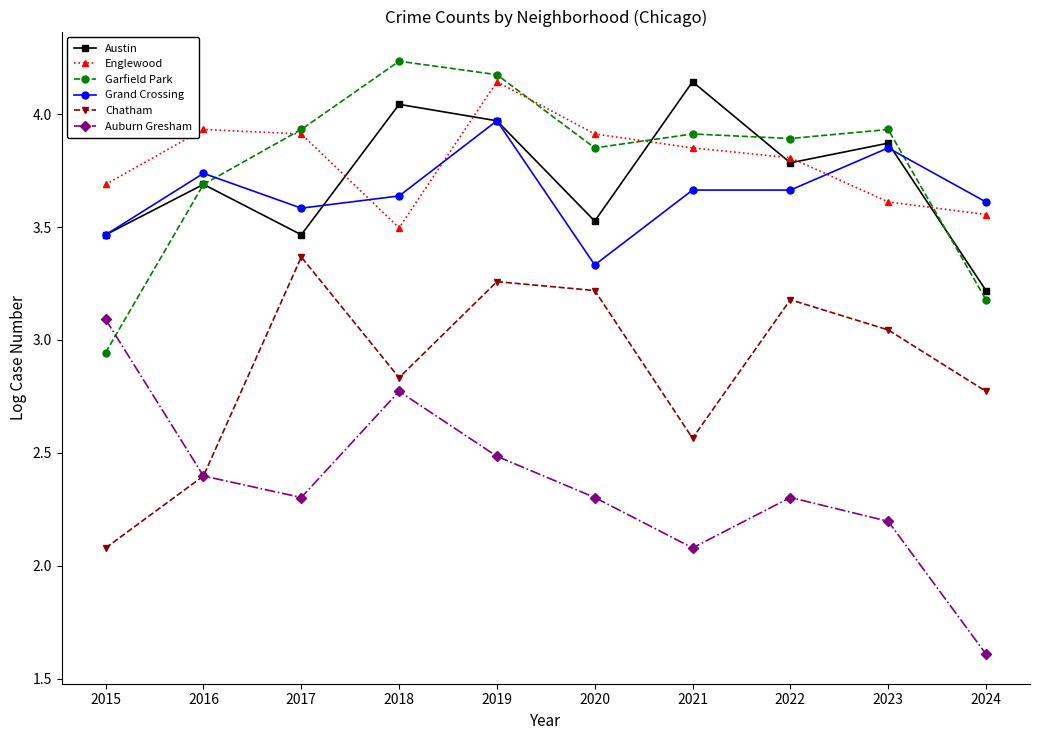

What is the difference between the highest and lowest values at 2022?

1.6